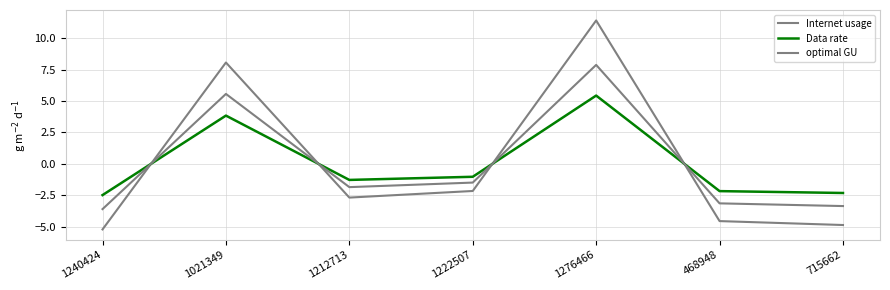

Which series ends up on top after the final intersection of optimal GU and Data rate?

Data rate